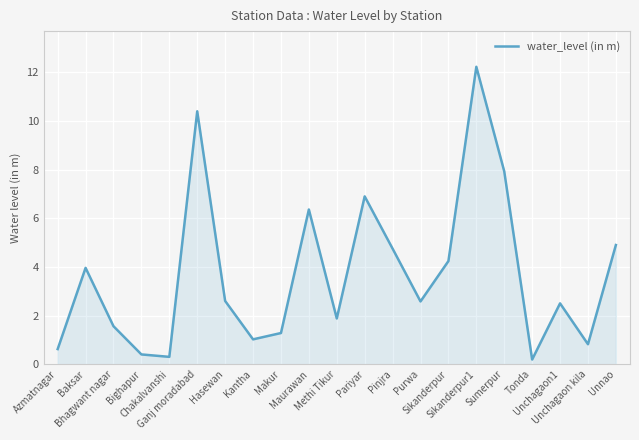

What is the smallest value displayed?

0.2